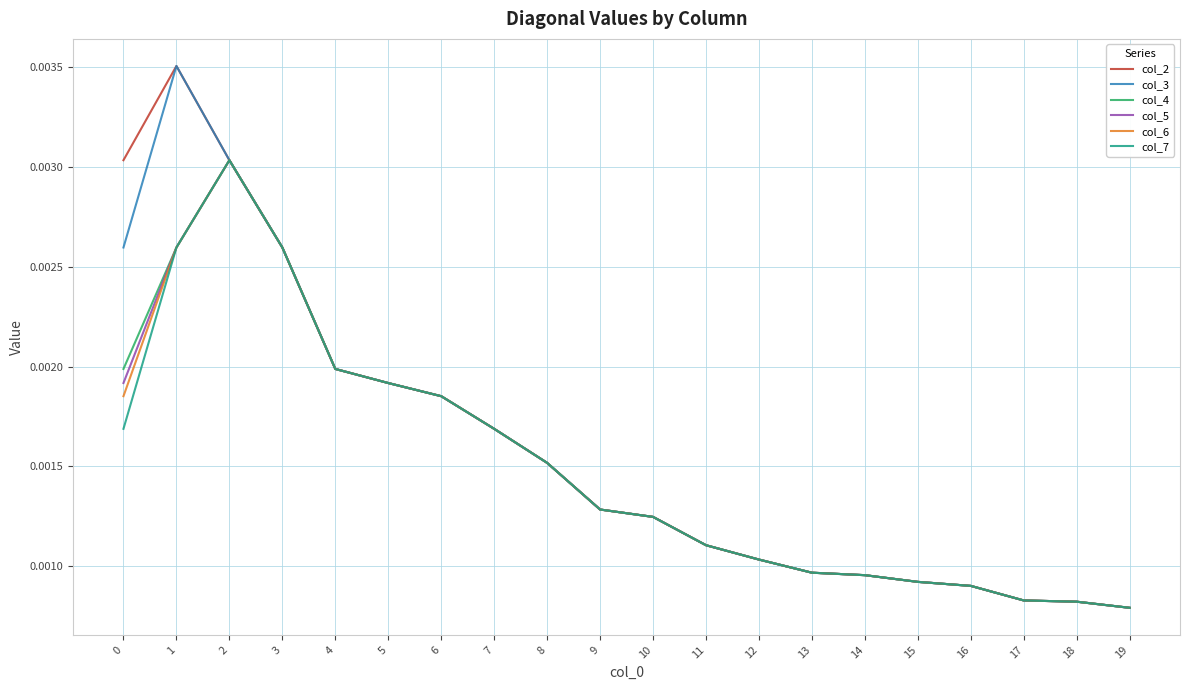

How many col_6 values are between 0 and 1?

20